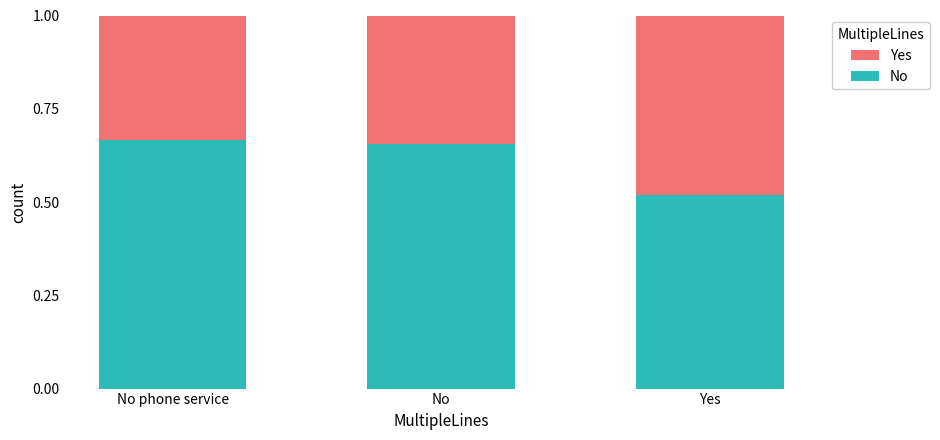

What is the sum of all No values?

1.8